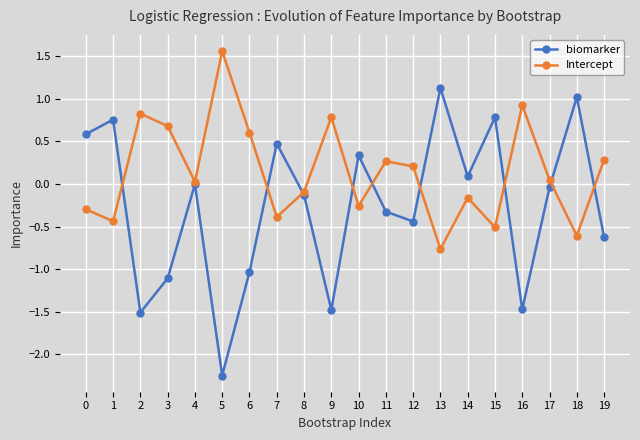

What is the value of the Intercept point at the 8th from the left?

-0.4